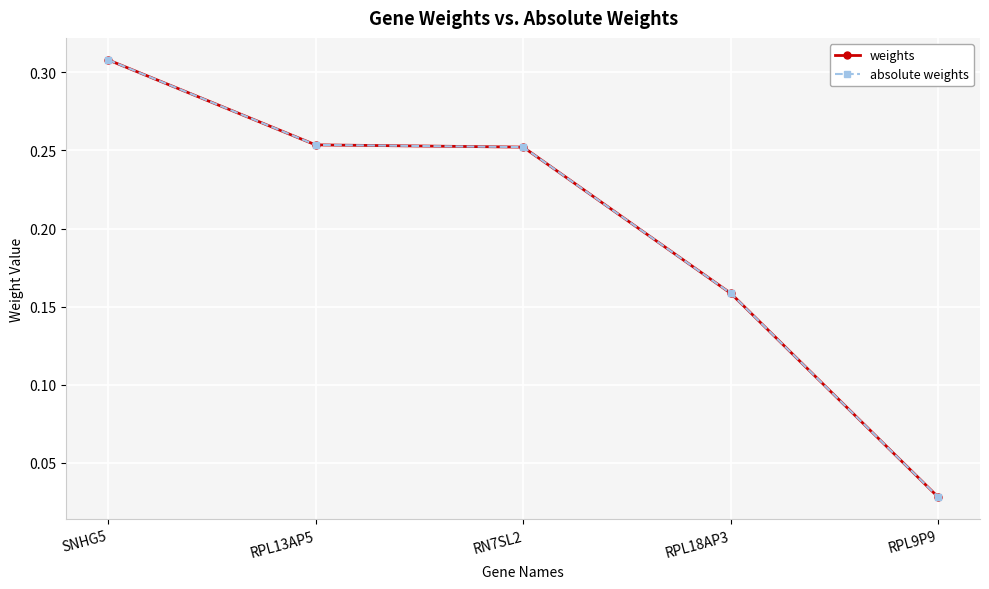

Is it true that absolute weights equals 0.2 at RPL18AP3?

True